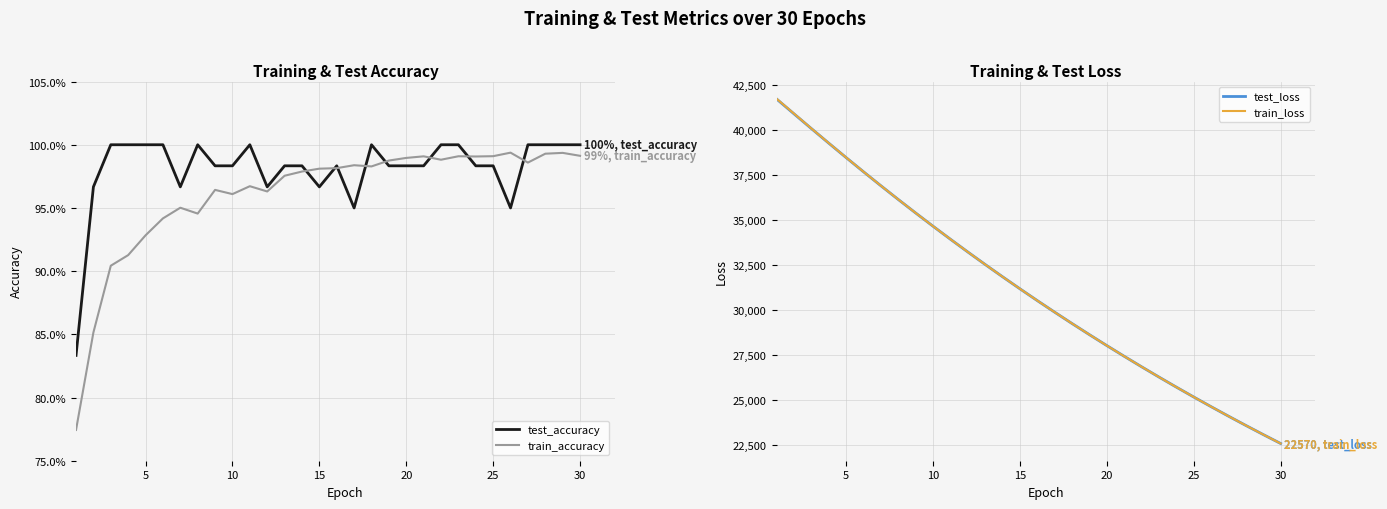

What is the highest value of the test_loss series?

41698.7